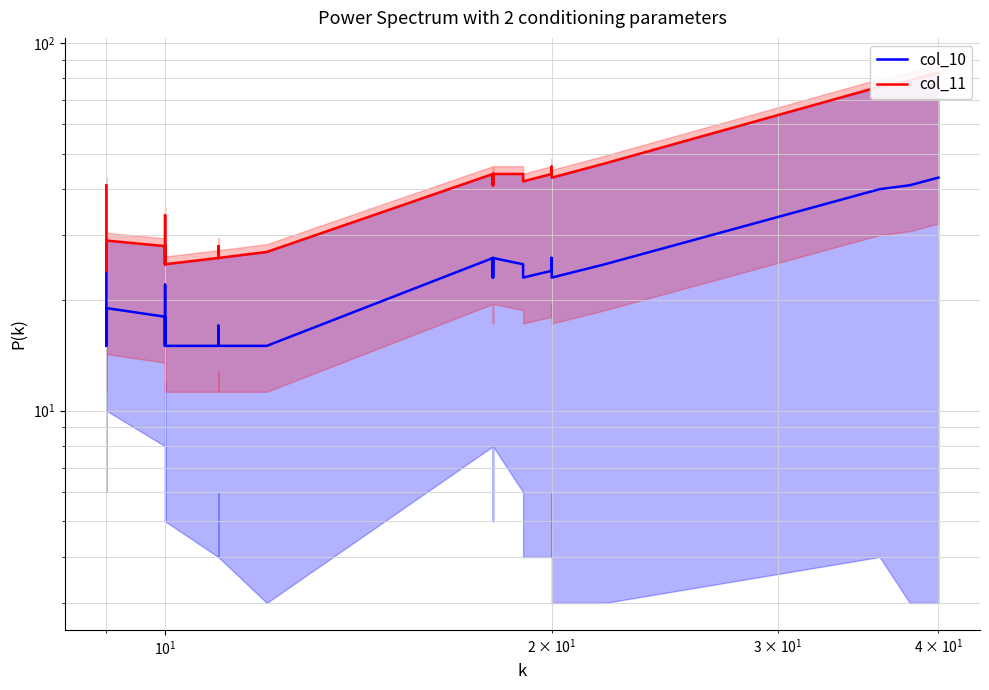

Reading left to right, what are all the values shown in this chart?

col_10: 25	18	15	19	18	15	17	22	18	15	18	15	15	17	15	17	15	15	26	23	26	23	23	26	25	23	23	23	24	26	24	24	26	23	24	25	40	40	41	43
col_11: 41	27	24	29	28	25	27	34	28	25	28	25	26	28	26	28	26	27	44	41	44	41	41	44	44	42	42	42	44	46	44	44	46	43	45	47	76	76	79	83